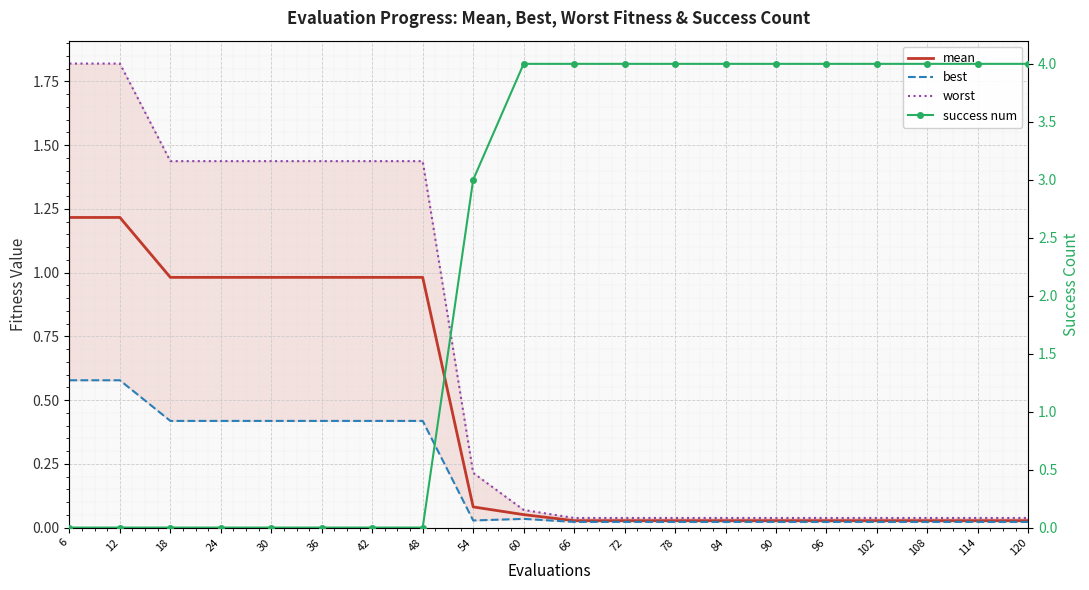

Reading left to right, extract all data points from this chart.

mean: 6=1.2	12=1.2	18=1.0	24=1.0	30=1.0	36=1.0	42=1.0	48=1.0	54=0.1	60=0.1	66=0.0	72=0.0	78=0.0	84=0.0	90=0.0	96=0.0	102=0.0	108=0.0	114=0.0	120=0.0
best: 6=0.6	12=0.6	18=0.4	24=0.4	30=0.4	36=0.4	42=0.4	48=0.4	54=0.0	60=0.0	66=0.0	72=0.0	78=0.0	84=0.0	90=0.0	96=0.0	102=0.0	108=0.0	114=0.0	120=0.0
worst: 6=1.8	12=1.8	18=1.4	24=1.4	30=1.4	36=1.4	42=1.4	48=1.4	54=0.2	60=0.1	66=0.0	72=0.0	78=0.0	84=0.0	90=0.0	96=0.0	102=0.0	108=0.0	114=0.0	120=0.0
success num: 6=0.0	12=0.0	18=0.0	24=0.0	30=0.0	36=0.0	42=0.0	48=0.0	54=3.0	60=4.0	66=4.0	72=4.0	78=4.0	84=4.0	90=4.0	96=4.0	102=4.0	108=4.0	114=4.0	120=4.0